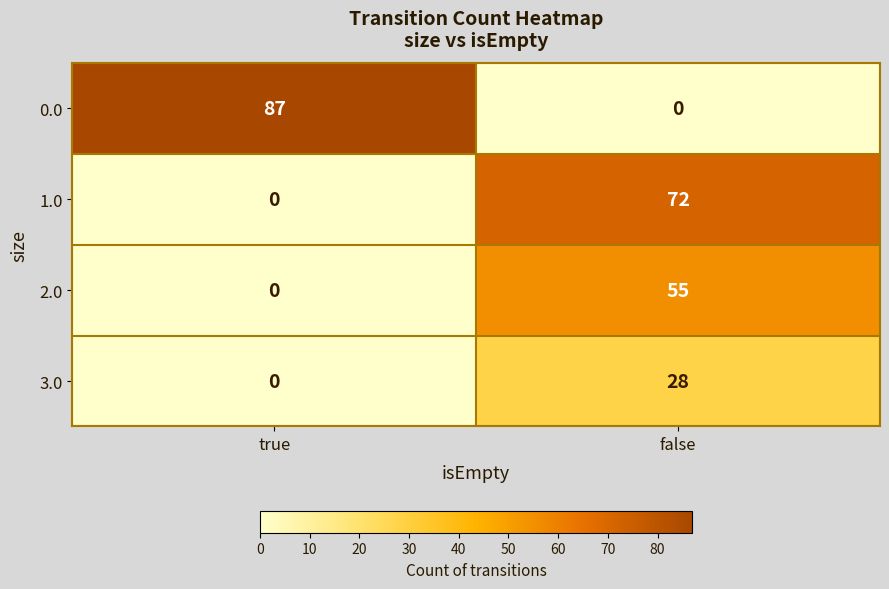

What is the sum of the 2.0 values at true and false?

55